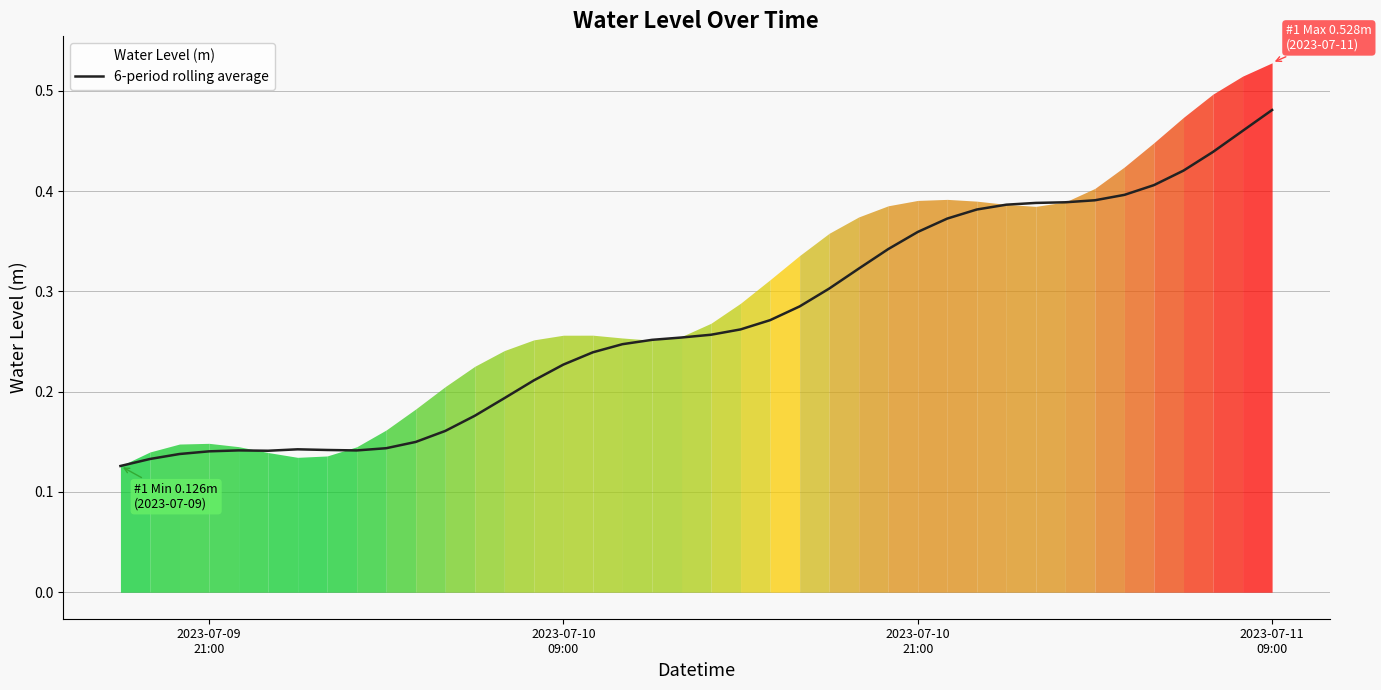

Reading left to right, extract all data points from this chart.

0.1	0.1	0.1	0.1	0.1	0.1	0.1	0.1	0.1	0.1	0.1	0.2	0.2	0.2	0.2	0.2	0.2	0.2	0.3	0.3	0.3	0.3	0.3	0.3	0.3	0.3	0.3	0.4	0.4	0.4	0.4	0.4	0.4	0.4	0.4	0.4	0.4	0.4	0.5	0.5